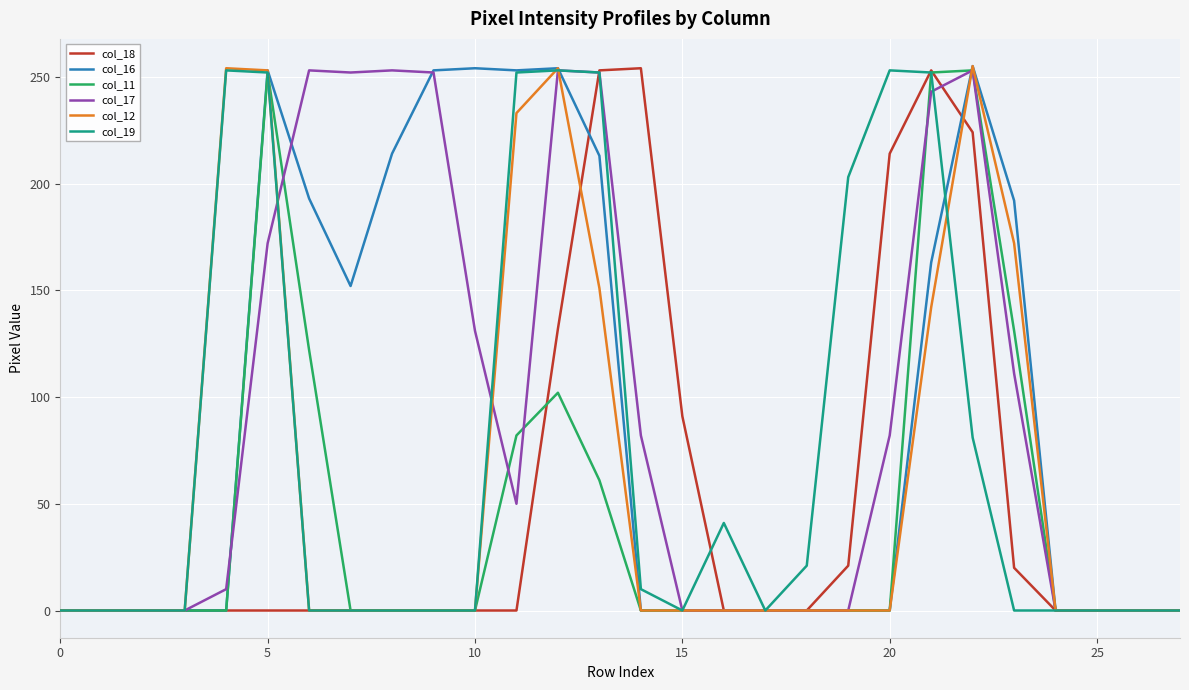

What is the greatest value displayed?

255